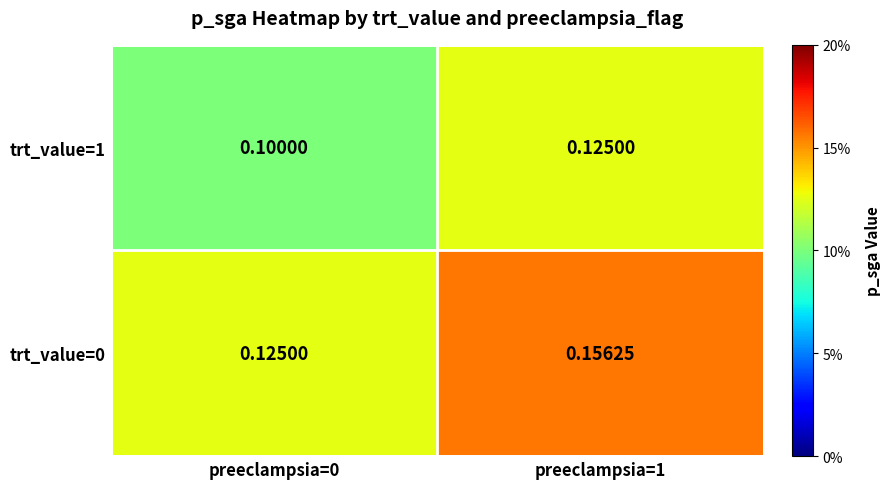

At how many categories does at least one series exceed 0?

2